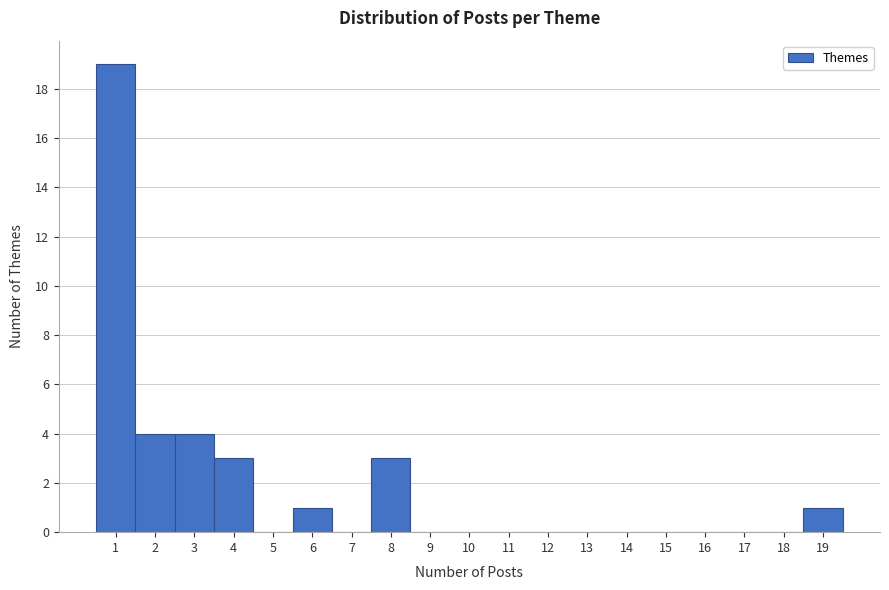

Reading left to right, transcribe this chart: for each bar, give the range it covers on the x-axis and its height. The values are not printed on the chart, so give them approximately, as read against the axis.

0.5 to 1.5: 19
1.5 to 2.5: 4
2.5 to 3.5: 4
3.5 to 4.5: 3
4.5 to 5.5: 0
5.5 to 6.5: 1
6.5 to 7.5: 0
7.5 to 8.5: 3
8.5 to 9.5: 0
9.5 to 10.5: 0
10.5 to 11.5: 0
11.5 to 12.5: 0
12.5 to 13.5: 0
13.5 to 14.5: 0
14.5 to 15.5: 0
15.5 to 16.5: 0
16.5 to 17.5: 0
17.5 to 18.5: 0
18.5 to 19.5: 1